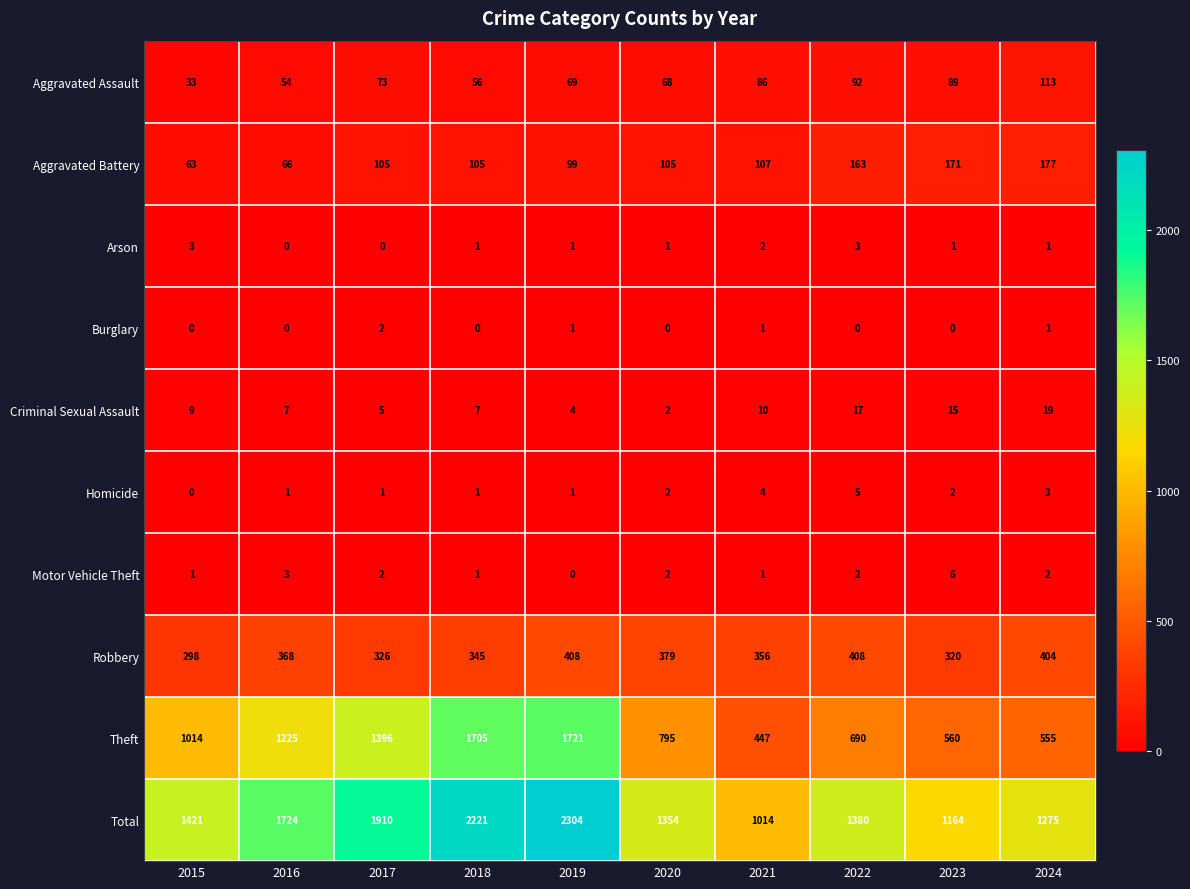

True or false: Aggravated Battery has a value of 246 at 2023.

False